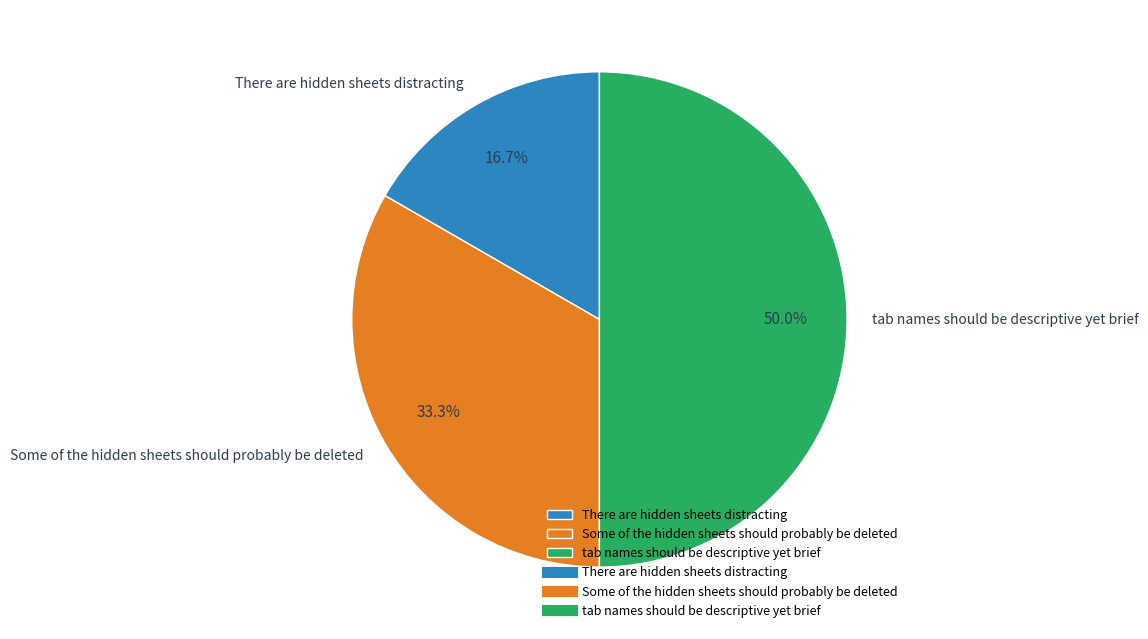

Count the number of slices in the pie.

3